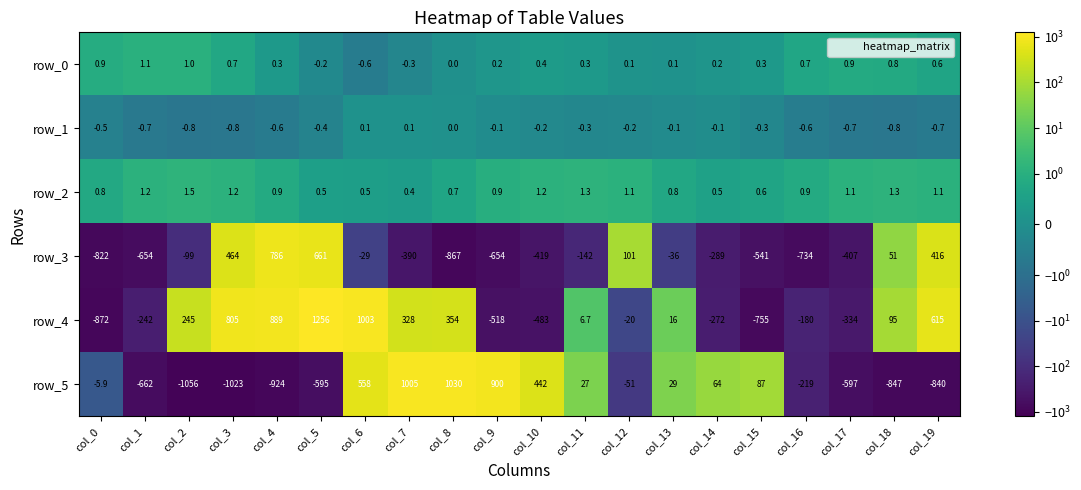

What is the lowest value of the row_3 series?

-867.0